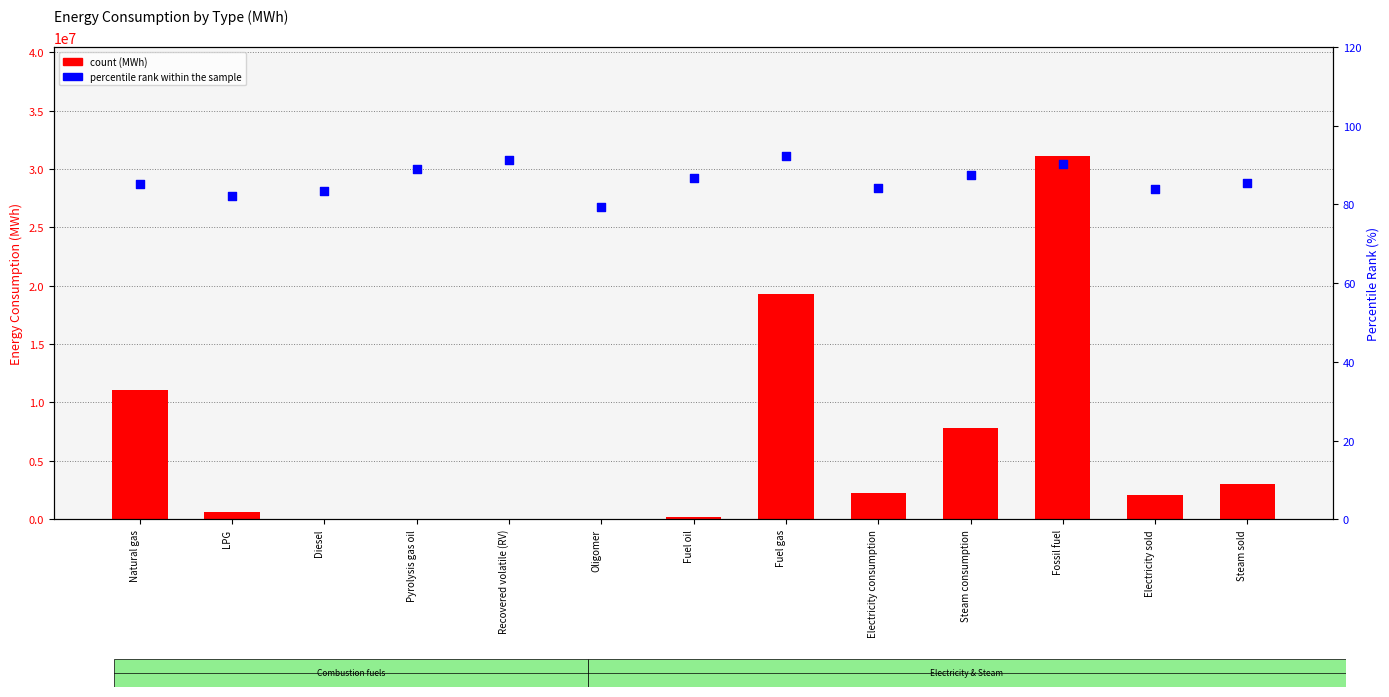

Which series contains the highest Y value?

count (2017 MWh)